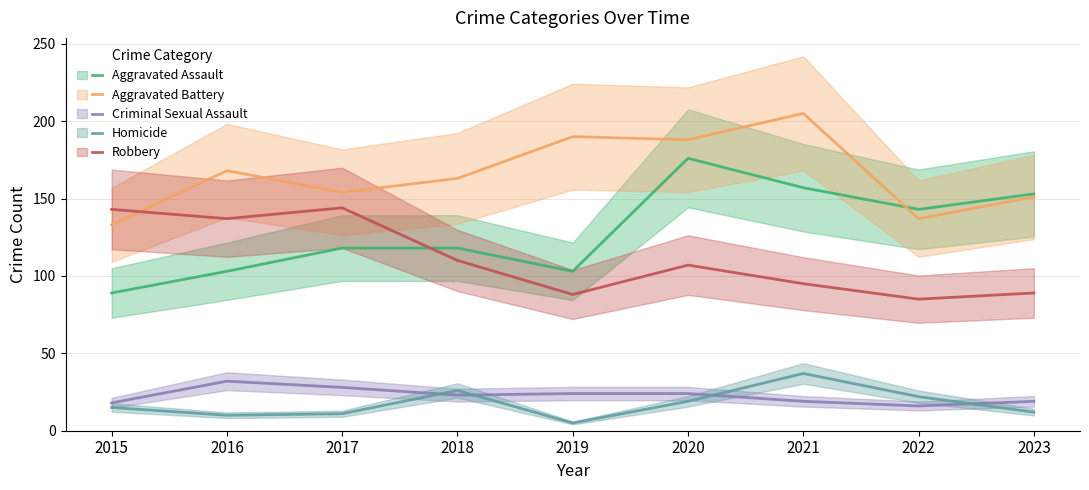

What is the value of the Aggravated Assault point at the 6th from the left?

176